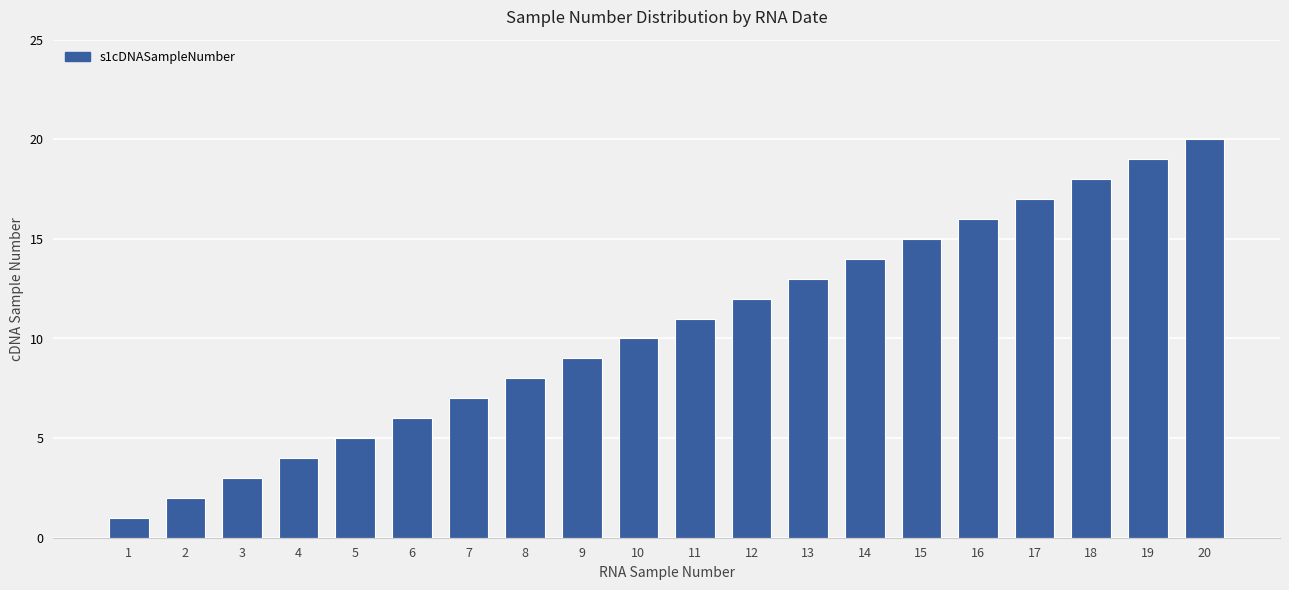

True or false: the data shows 8 at 8.

True